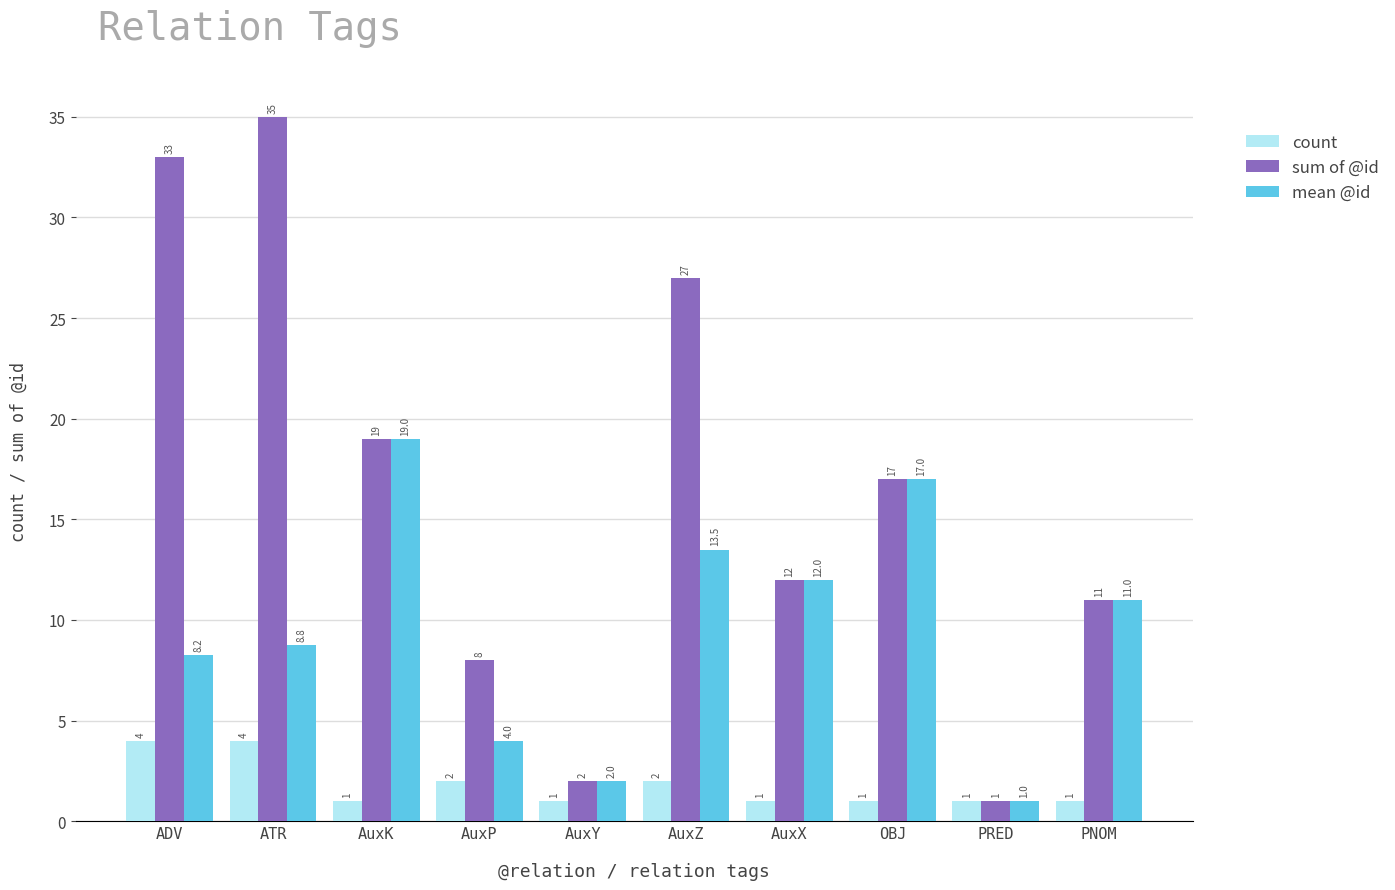

What is the difference between the highest and lowest values at ATR?

31.0